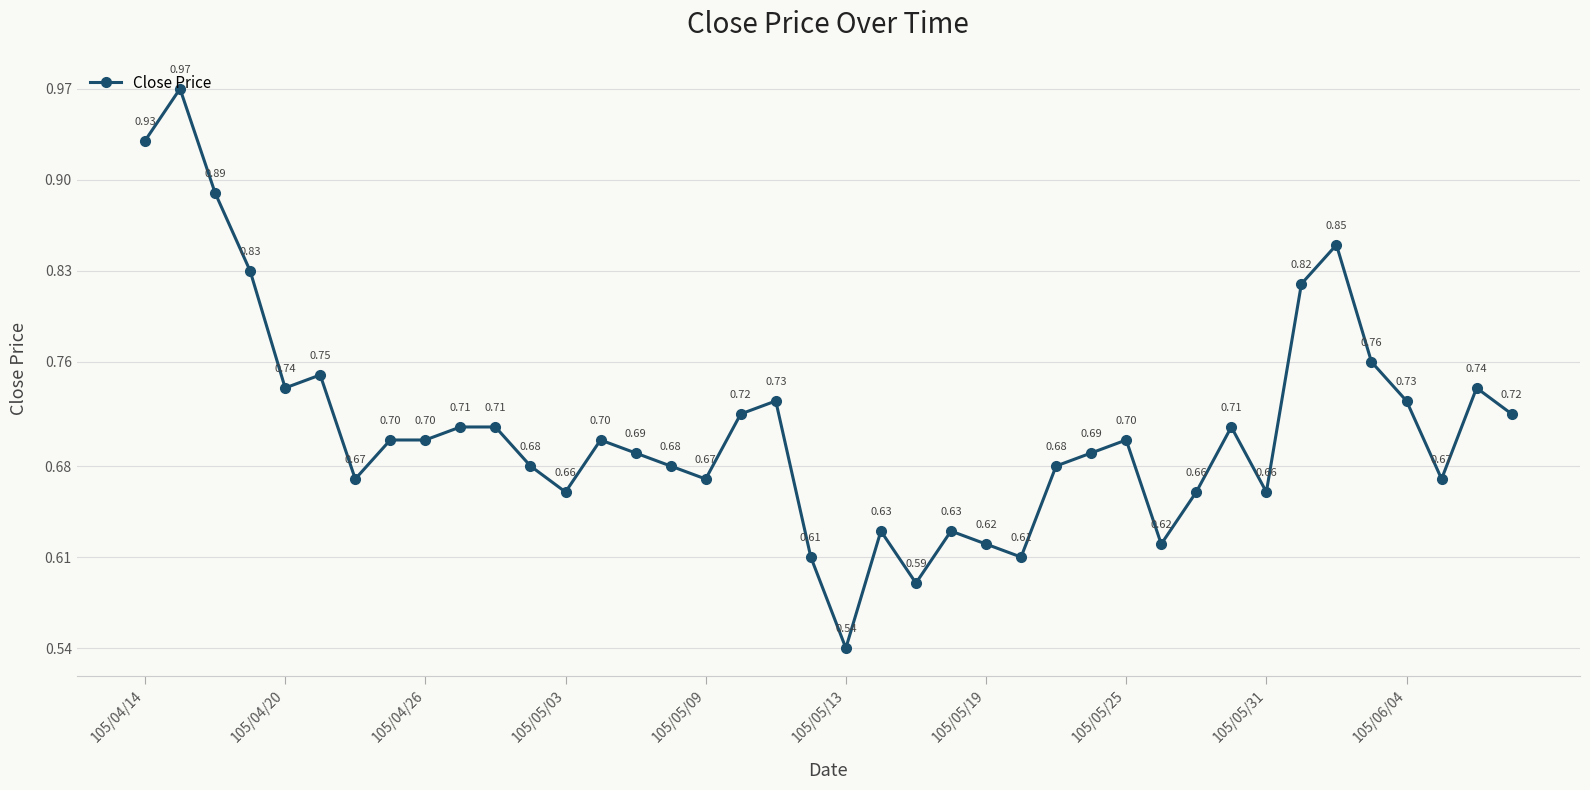

Is this an area chart (filled region under the line)?

No